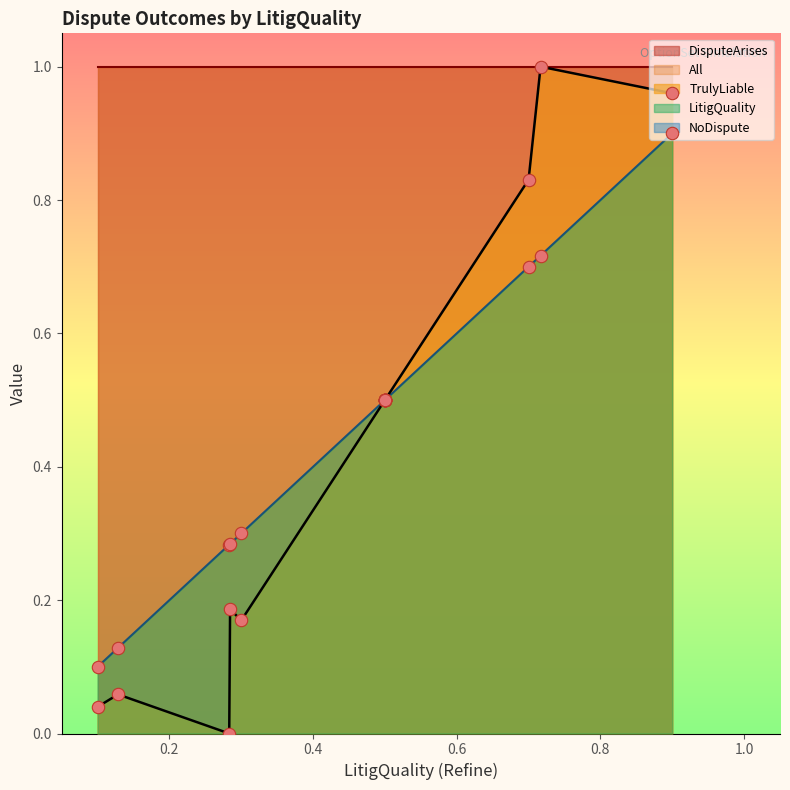

What are all the series names shown in the legend?

DisputeArises, All, NoDispute, LitigQuality, TrulyLiable